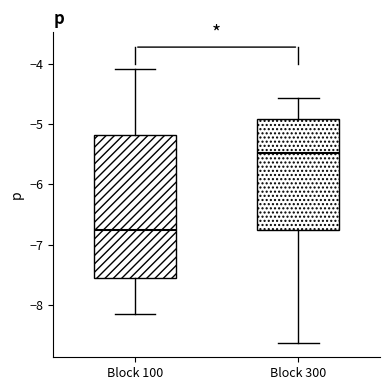

Reading left to right, transcribe this box plot: for each box, give where its median line is, the range the box spans, and where its two whiskers end, as read against the y-axis. The values are not printed on the chart, so give them approximately, as read against the axis.

Block 100: median -6.8, box -7.6 to -5.2, whiskers -8.1 to -4.1
Block 300: median -5.5, box -6.8 to -4.9, whiskers -8.6 to -4.6